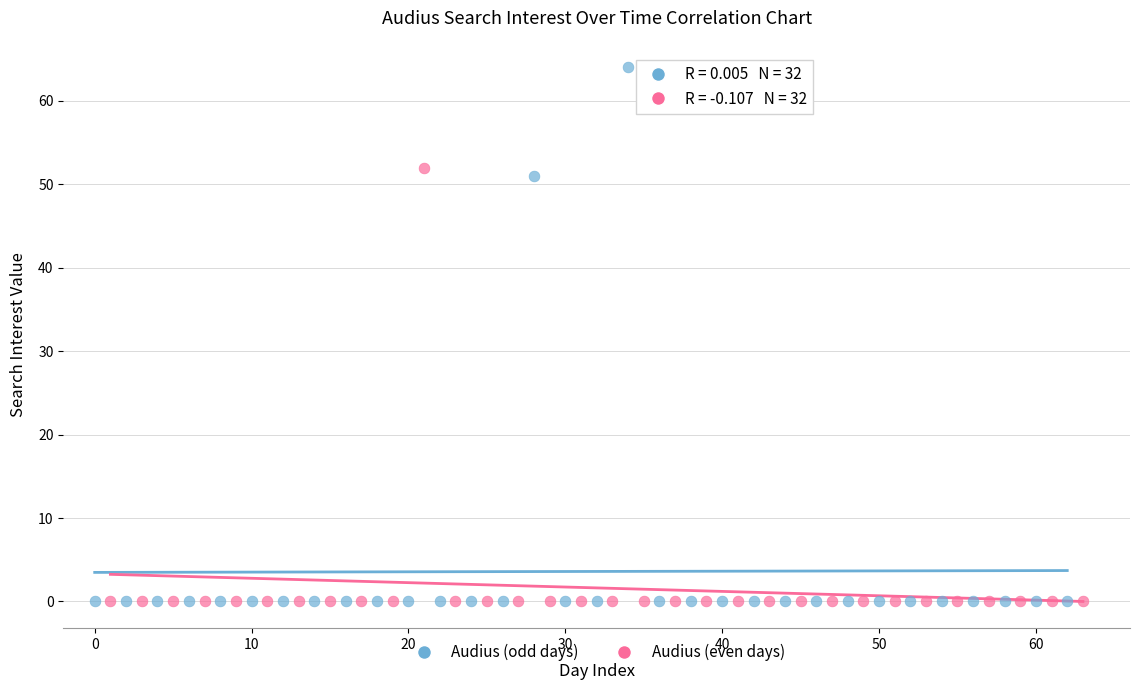

Which series has the largest Y range (max minus min)?

Audius (odd days)